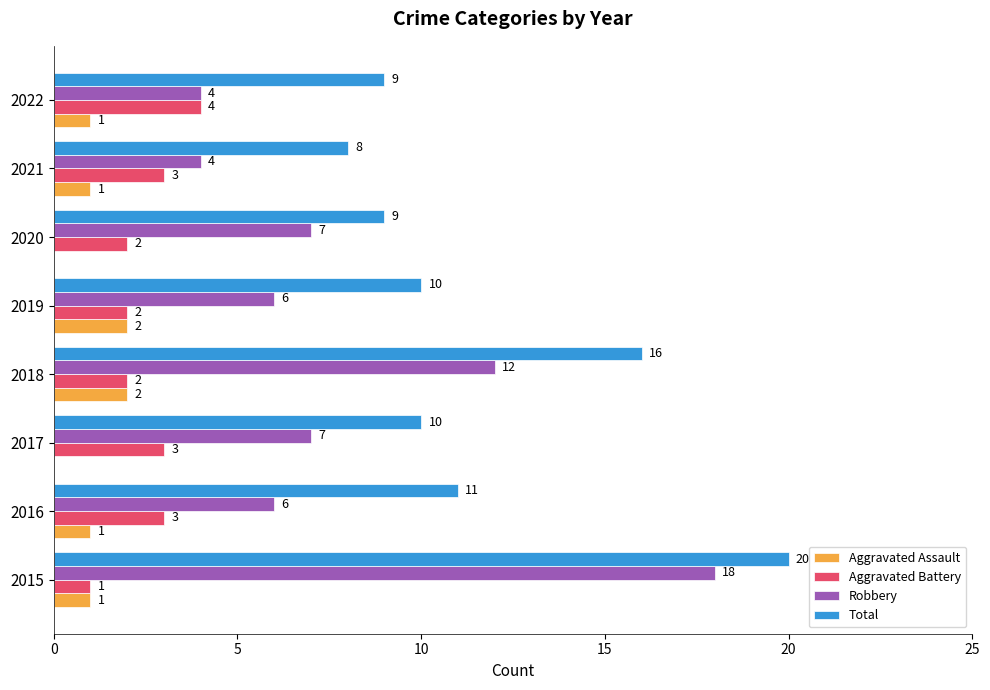

Is it true that Aggravated Battery equals 1 at 2021?

False